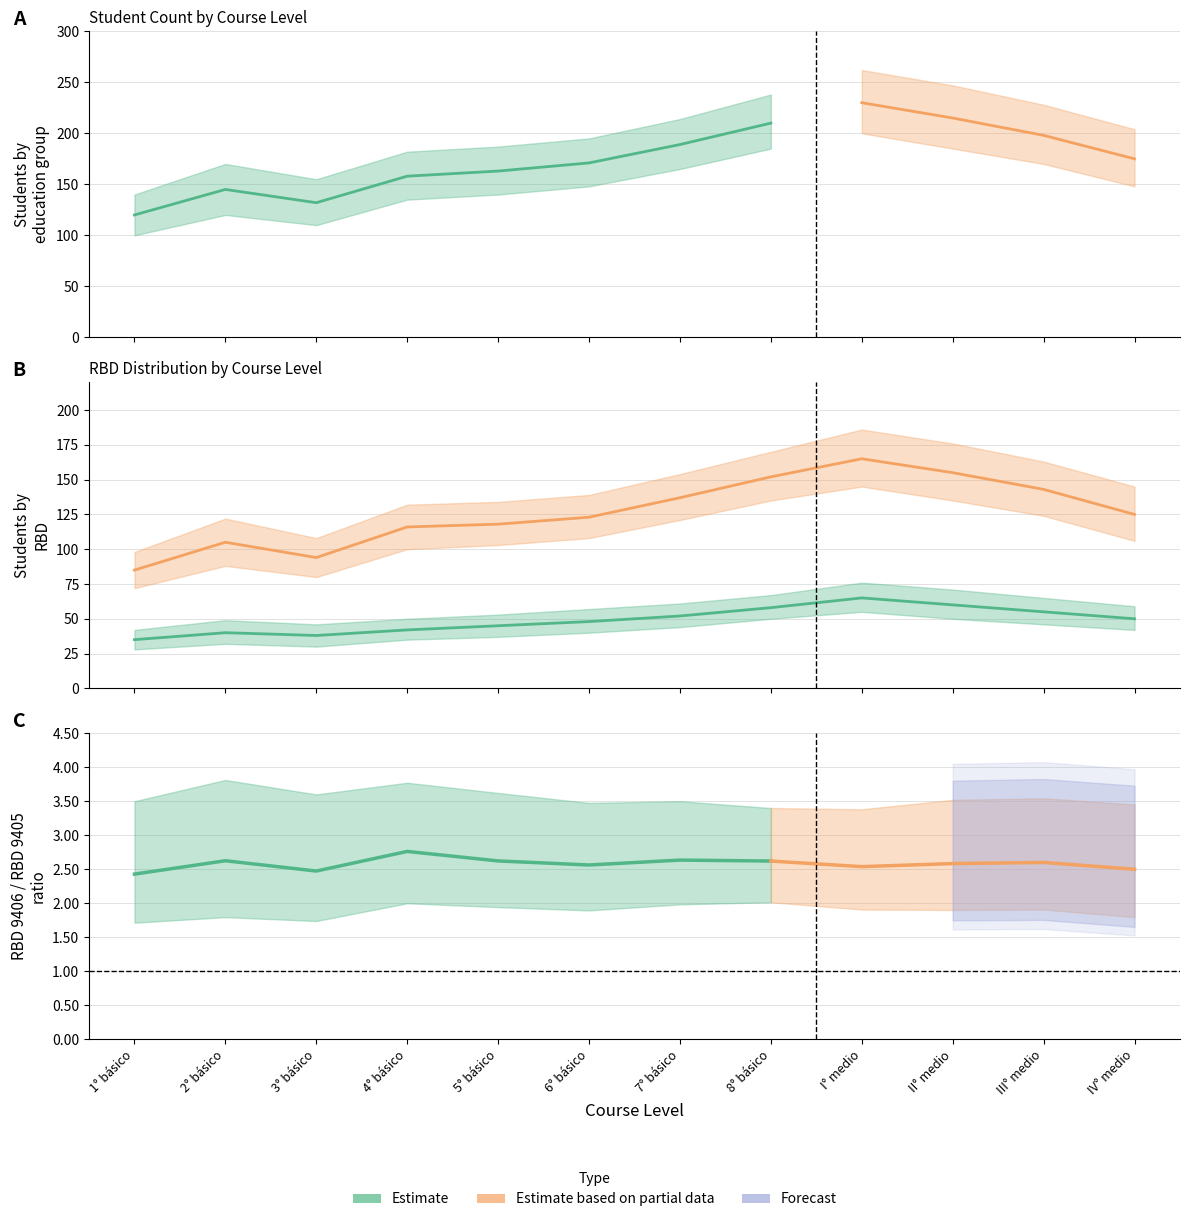

At which category does Enseñanza Media H-C niños y jóvenes reach its first local peak?

I° medio